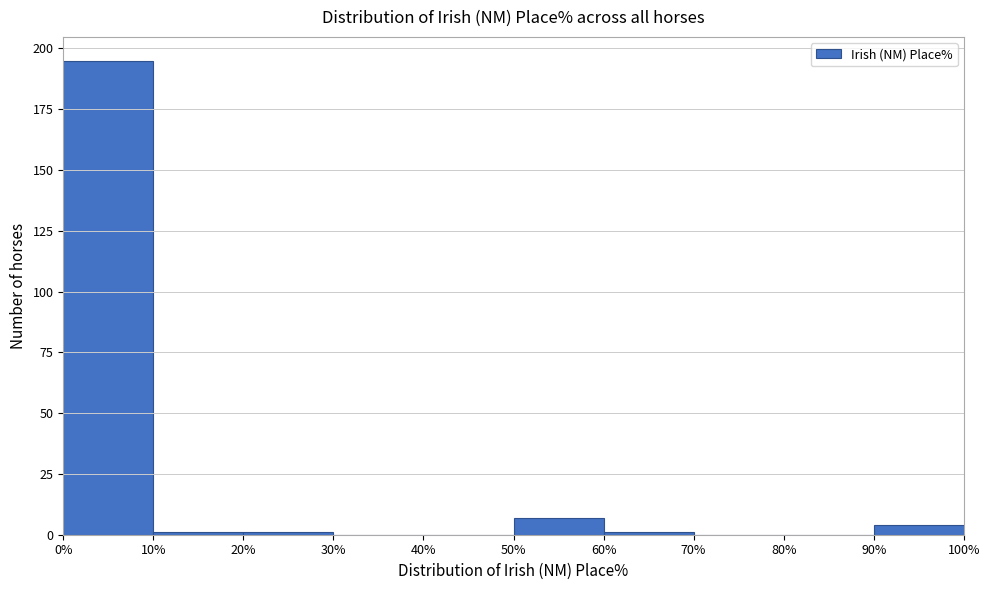

Reading left to right, list every bar in this chart as the range it spans on the x-axis followed by its height. The values are not printed on the chart, so give them approximately, as read against the axis.

0% to 10%: 195
10% to 20%: under 5
20% to 30%: under 5
30% to 40%: 0
40% to 50%: 0
50% to 60%: 5
60% to 70%: under 5
70% to 80%: 0
80% to 90%: 0
90% to 100%: under 5